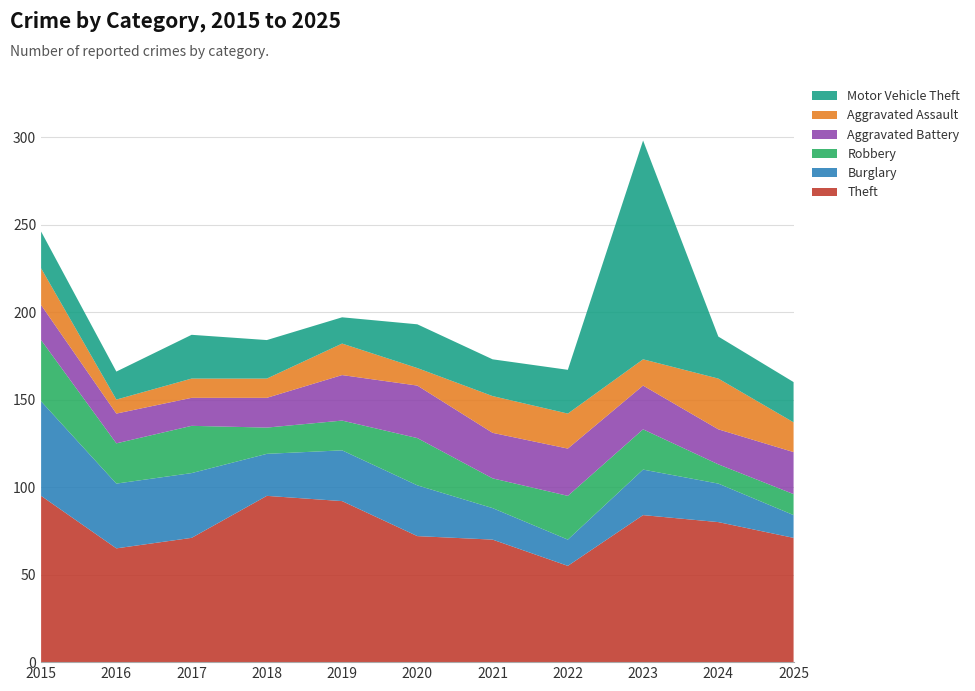

Reading left to right, transcribe all the data shown in this chart.

Theft: 2015=95	2016=65	2017=71	2018=95	2019=92	2020=72	2021=70	2022=55	2023=84	2024=80	2025=71
Burglary: 2015=54	2016=37	2017=37	2018=24	2019=29	2020=29	2021=18	2022=15	2023=26	2024=22	2025=13
Robbery: 2015=35	2016=23	2017=27	2018=15	2019=17	2020=27	2021=17	2022=25	2023=23	2024=11	2025=12
Aggravated Battery: 2015=20	2016=17	2017=16	2018=17	2019=26	2020=30	2021=26	2022=27	2023=25	2024=20	2025=24
Aggravated Assault: 2015=21	2016=8	2017=11	2018=11	2019=18	2020=10	2021=21	2022=20	2023=15	2024=29	2025=17
Motor Vehicle Theft: 2015=21	2016=16	2017=25	2018=22	2019=15	2020=25	2021=21	2022=25	2023=125	2024=24	2025=23